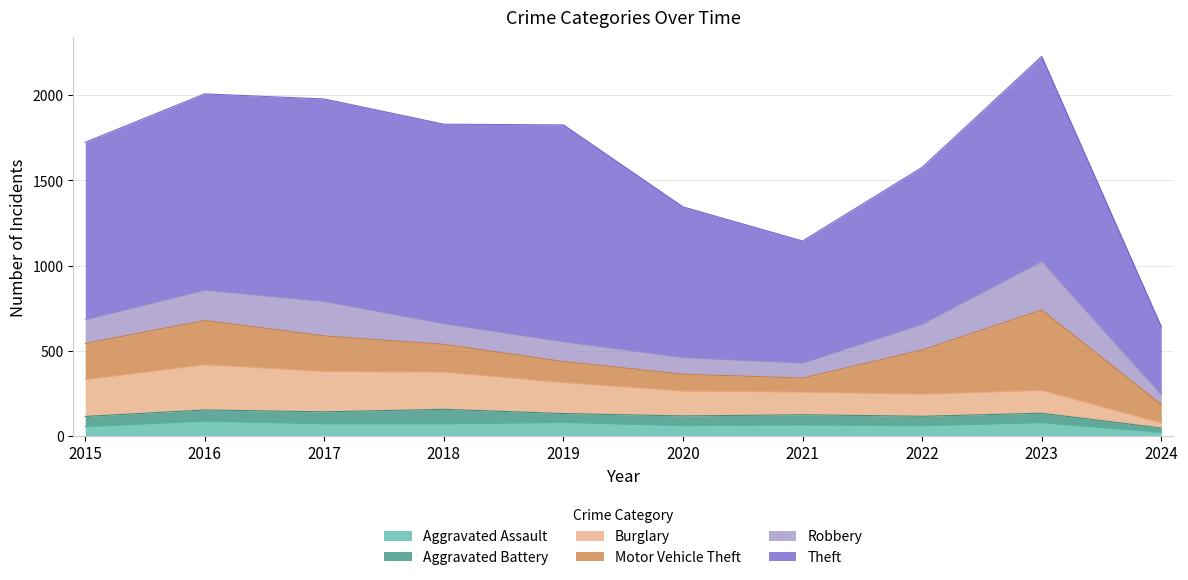

Which category has the highest value across all series?

2019